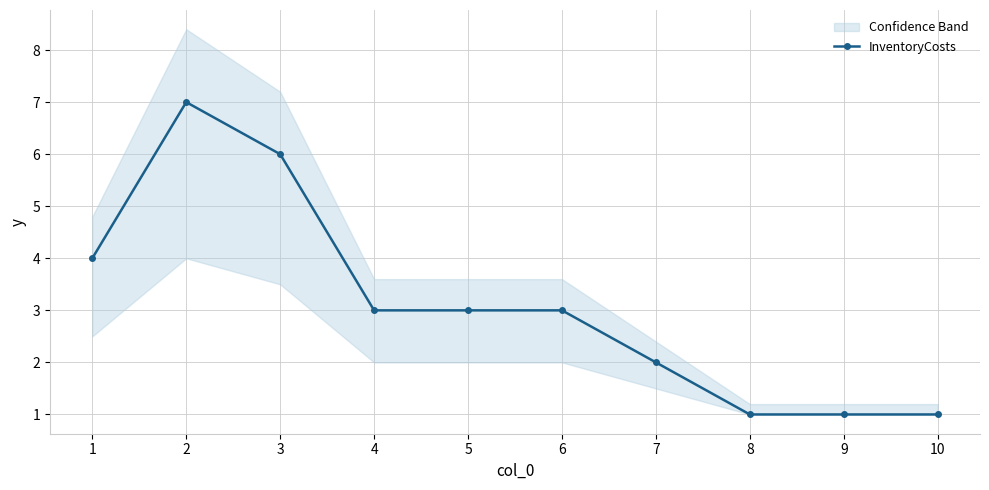

Is this an area chart (filled region under the line)?

No